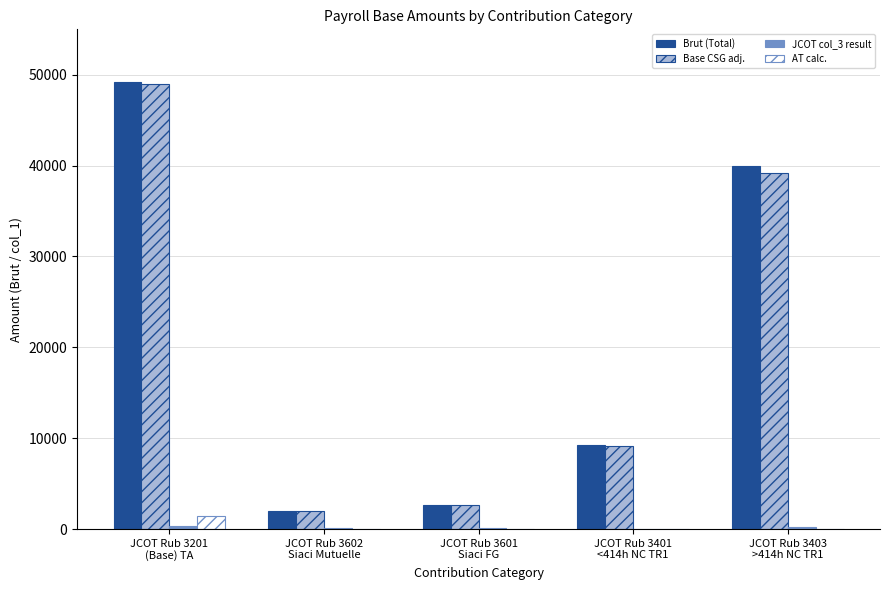

What is the sum of all AT calc. values?

1469.5